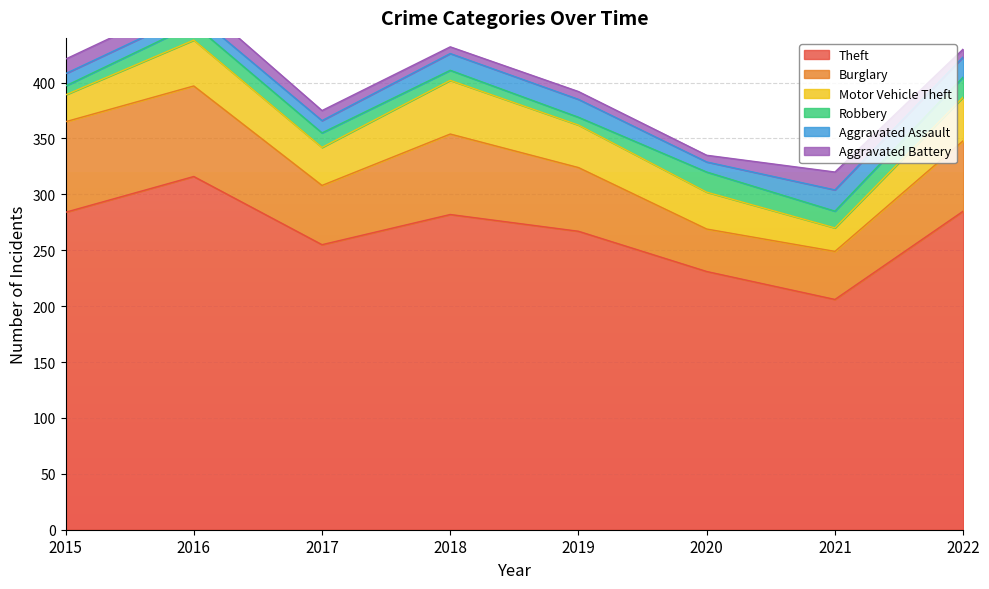

List the series in order of their peak value, highest first.

Theft, Burglary, Motor Vehicle Theft, Aggravated Assault, Robbery, Aggravated Battery